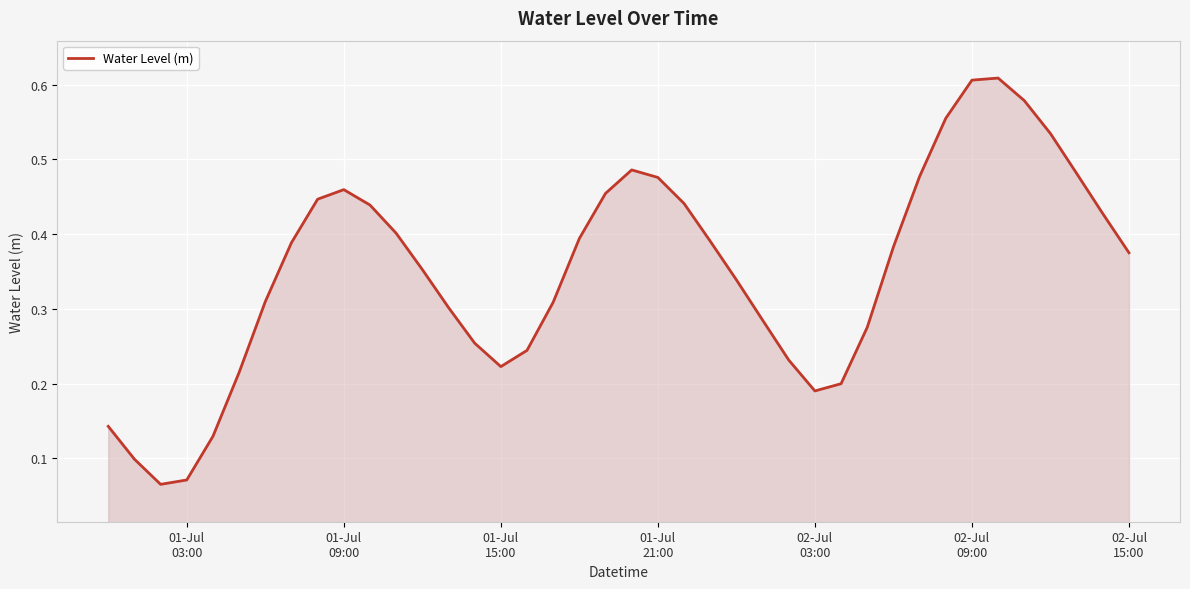

At which category does the data reach its first local peak?

01-Jul
09:00